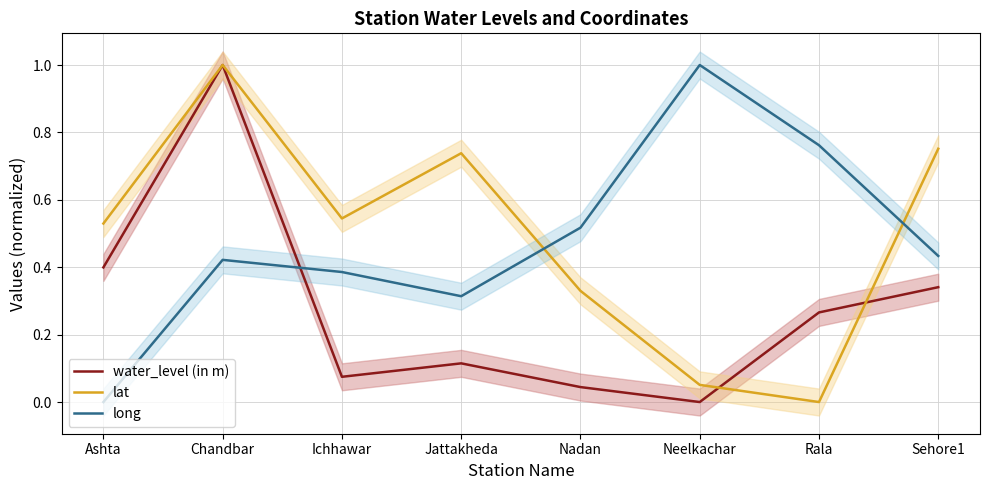

What is the label of the 5th point from the right?

Jattakheda